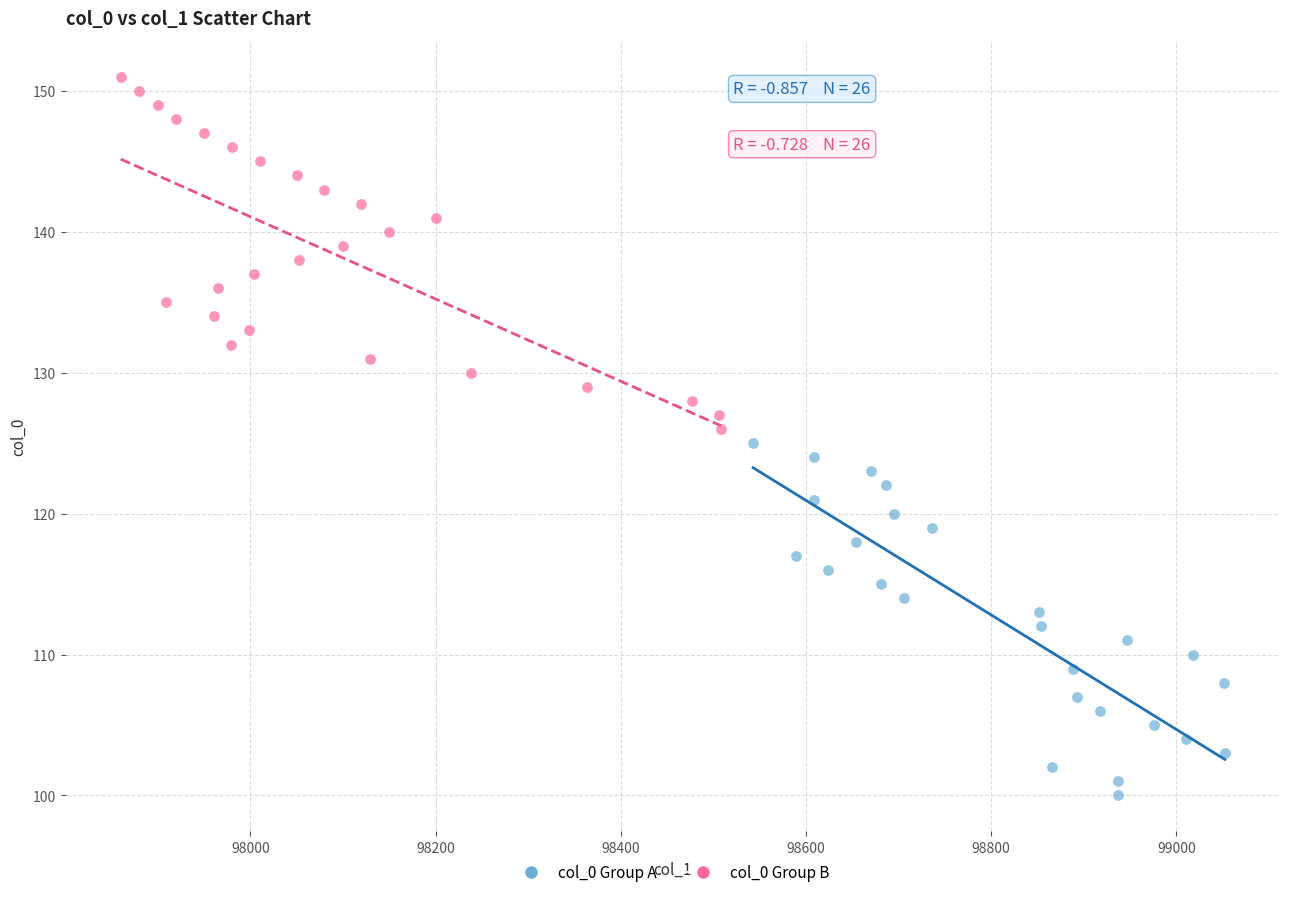

Which series reaches the minimum Y coordinate?

col_0 Group A